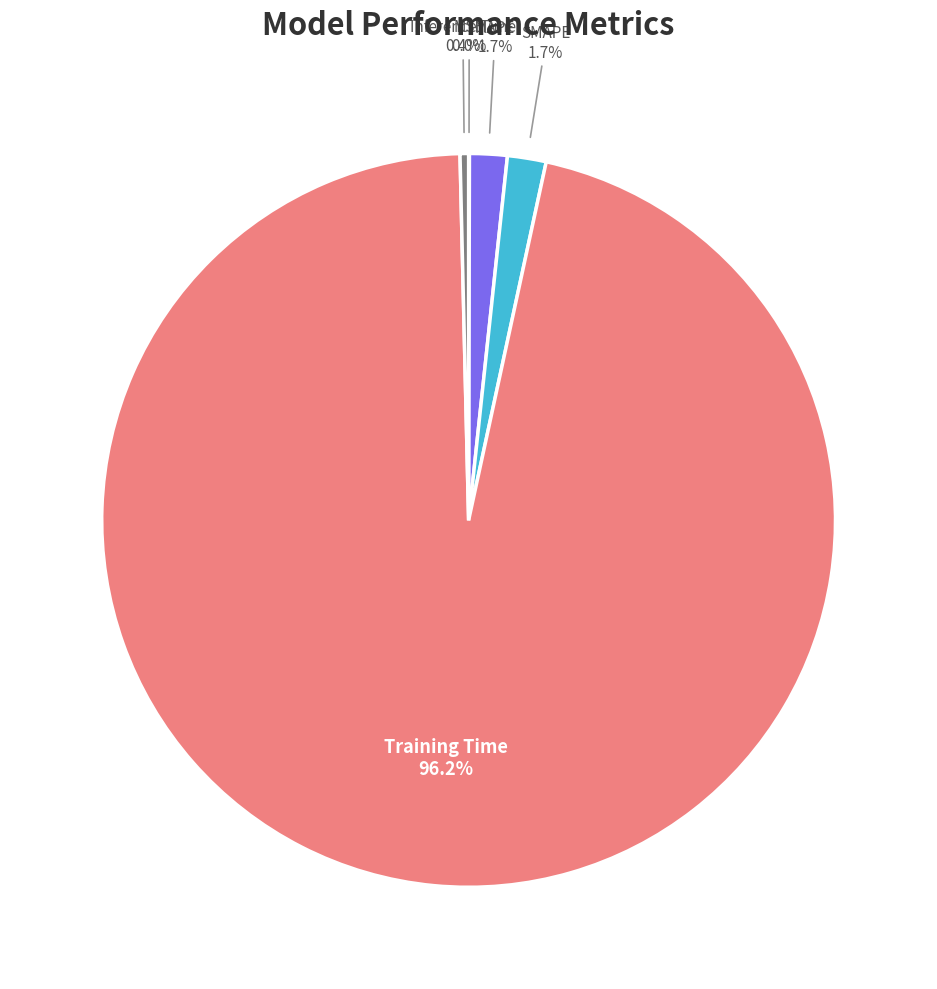

Is there any slice that represents more than half of the pie?

Yes